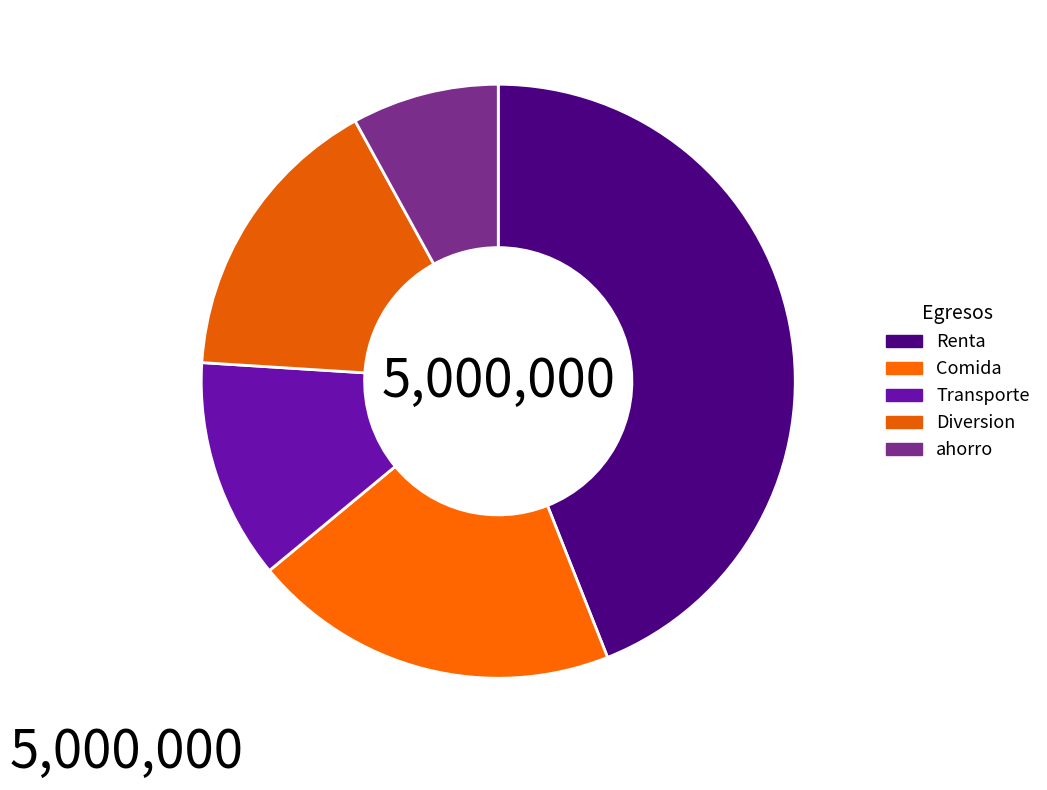

To the nearest percent, what is the average slice percentage?

20%